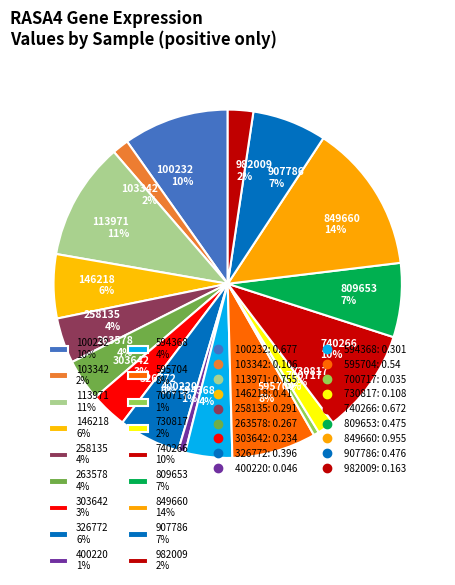

How many slices are in this pie chart?

18